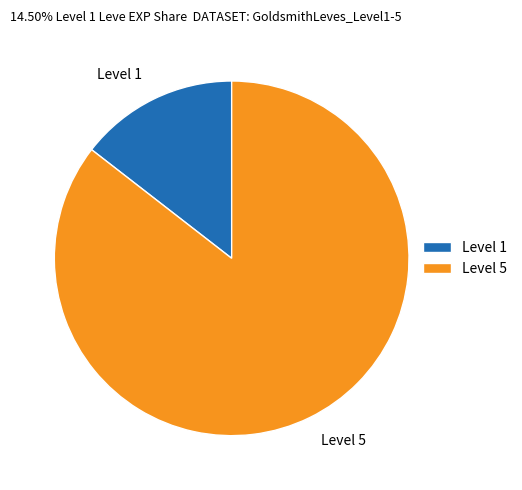

Does Level 5 represent more than half of the total?

Yes